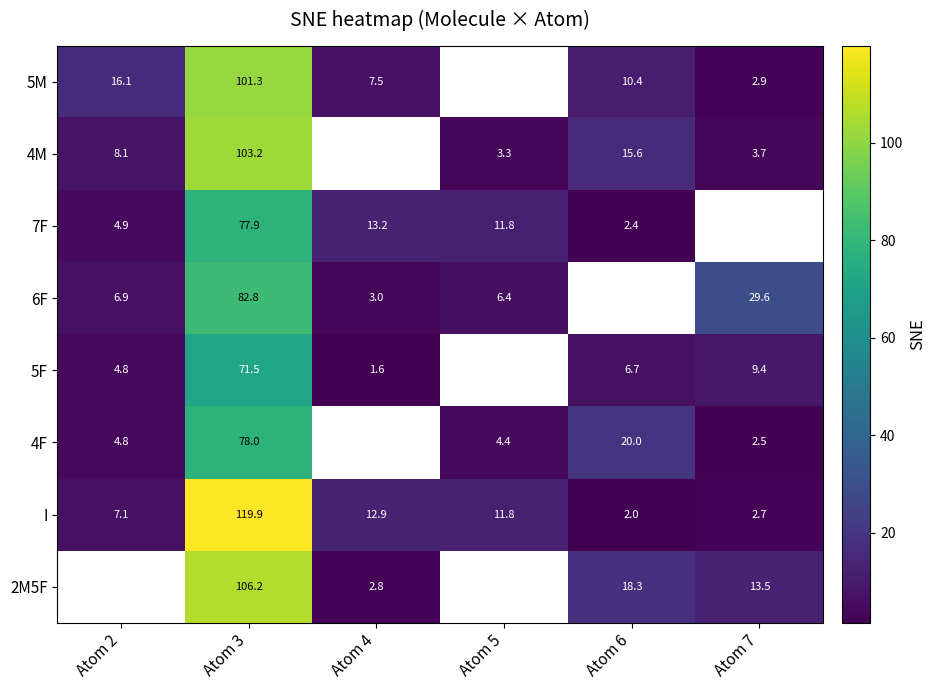

How many data points in 5F are above 71?

1